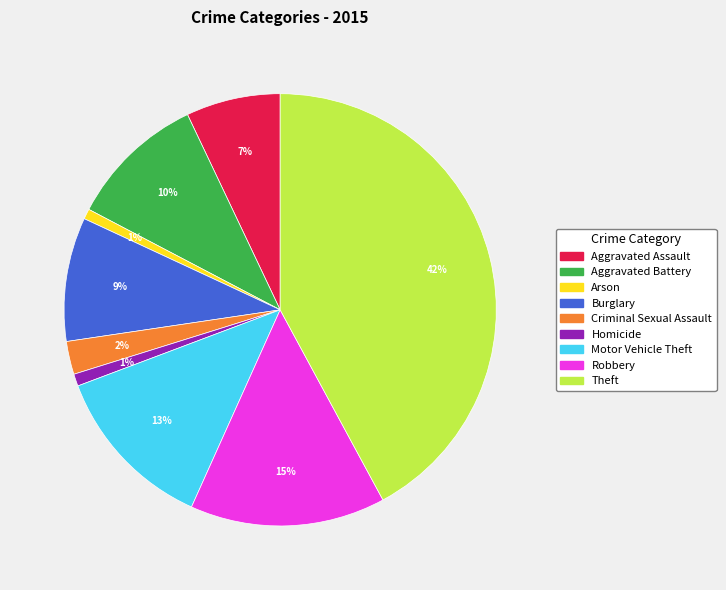

Is the sum of Theft and Motor Vehicle Theft greater than half?

Yes